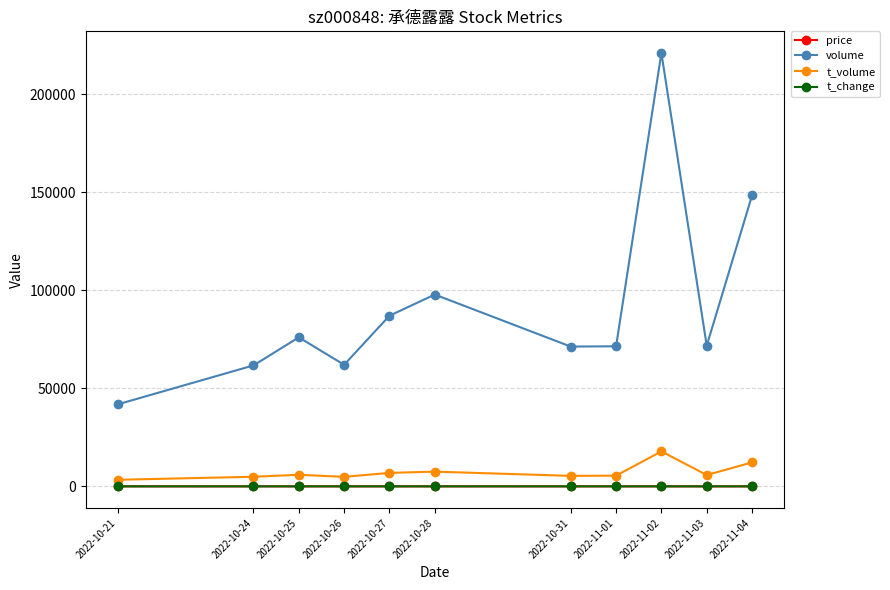

True or false: t_volume and price cross at least once.

False